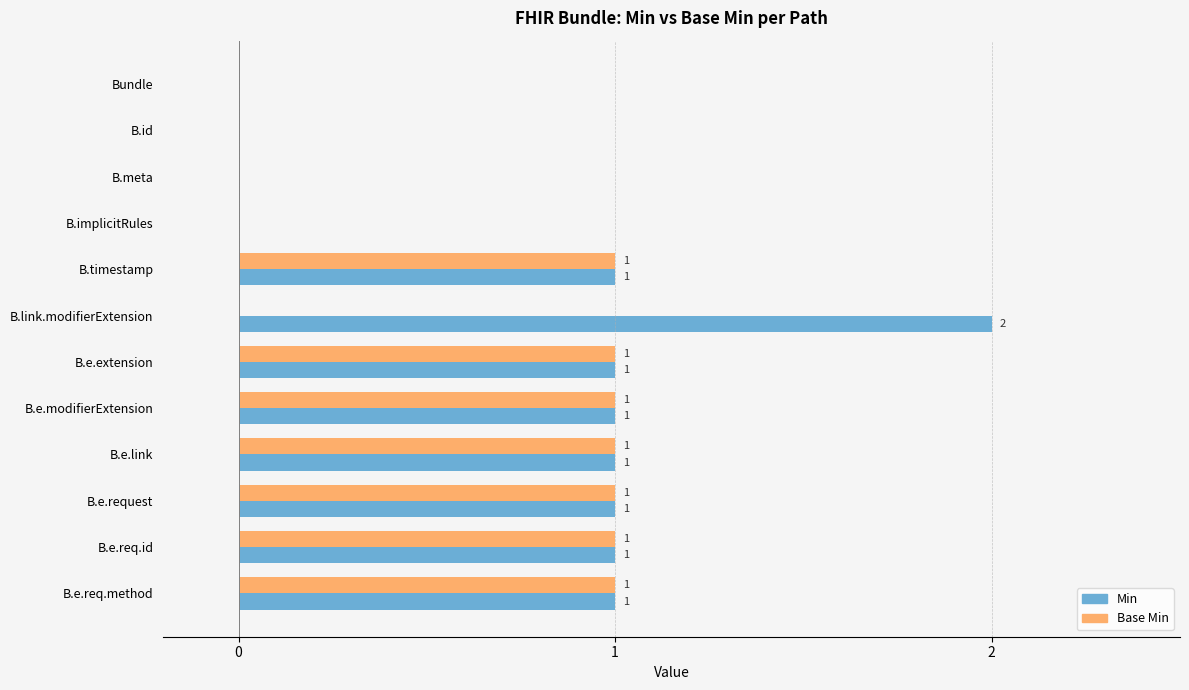

What is the highest value of the Base Min series?

1